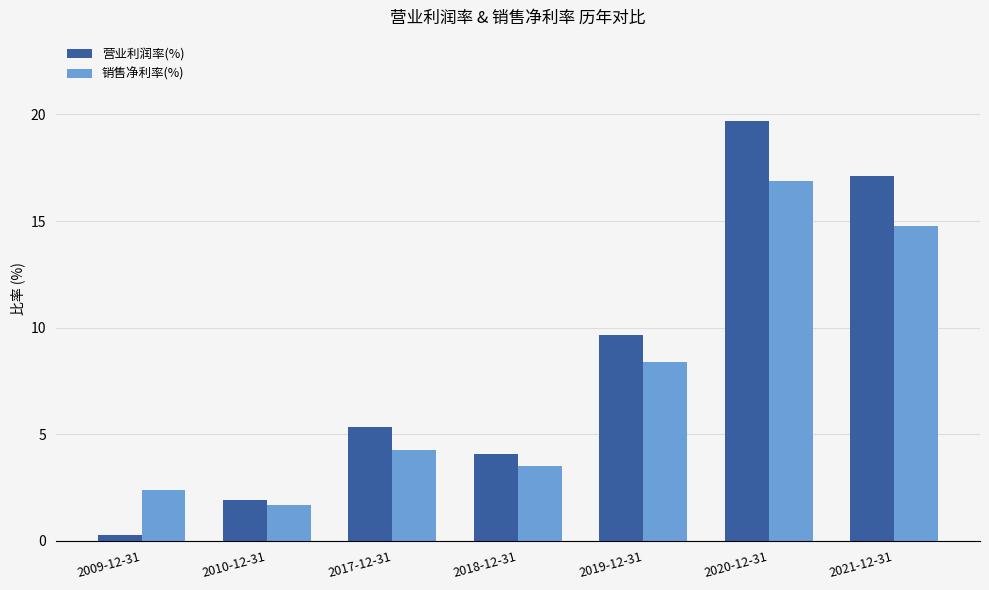

What value does the 营业利润率(%) series have at 2020-12-31?

19.7